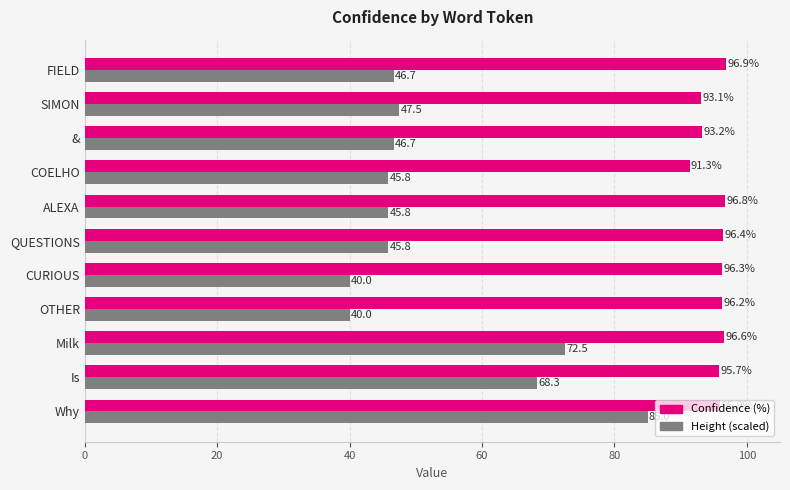

How many values in the Confidence (%) series exceed 96?

6